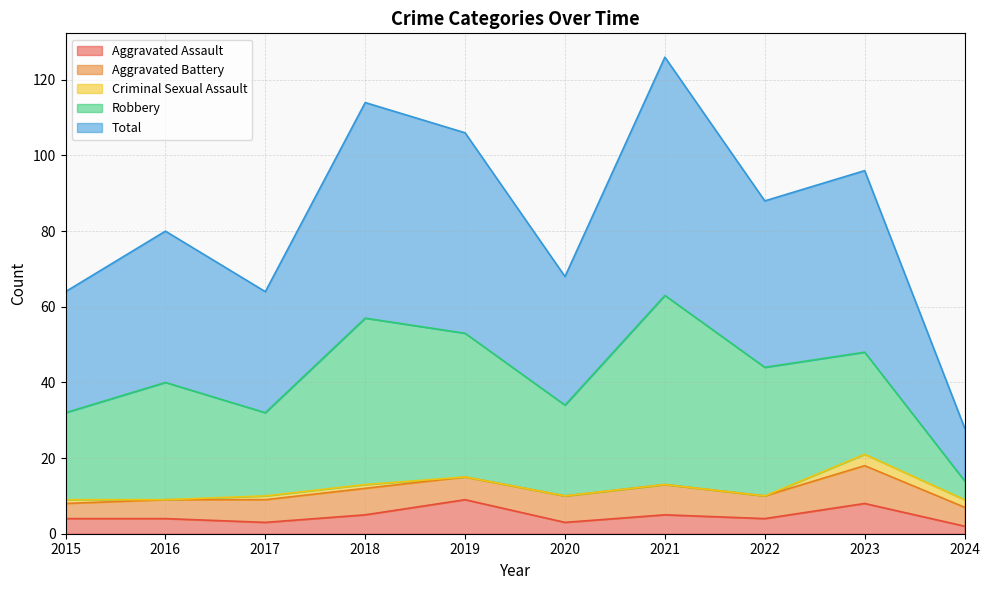

How many series are shown in this chart?

5